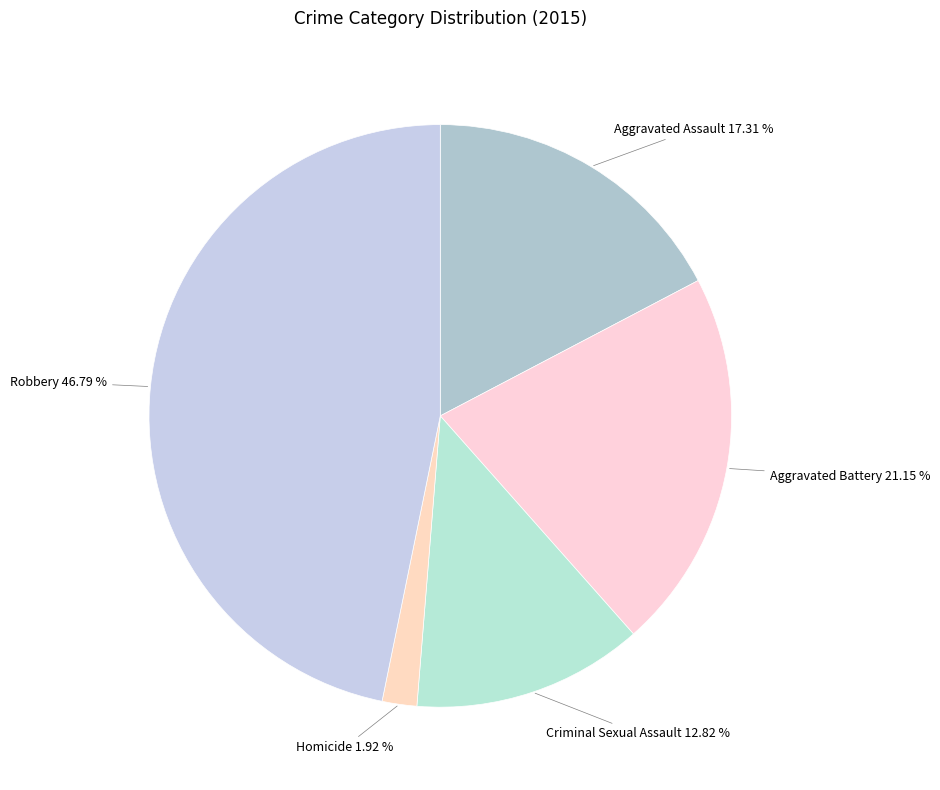

How many segments does this pie chart have?

5